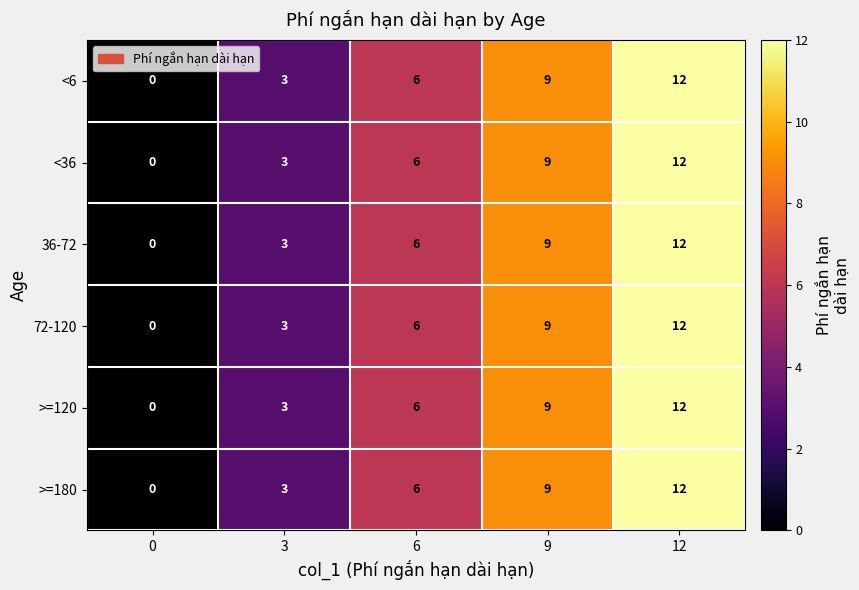

At which label is >=120 closest to 6?

6